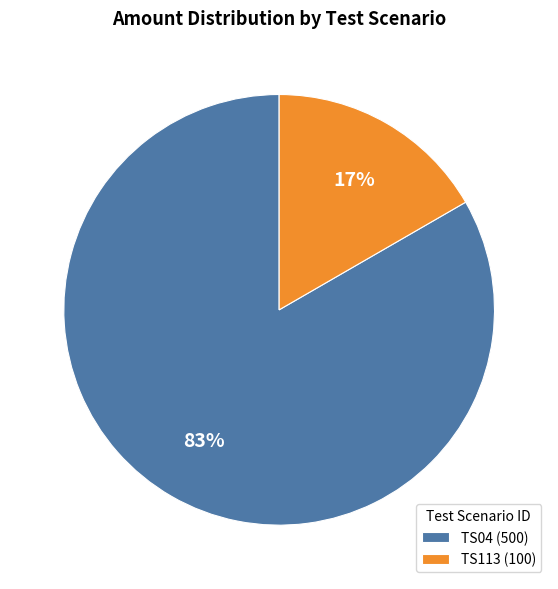

To the nearest percent, what is the combined percentage of TS113 (100) and TS04 (500)?

100%